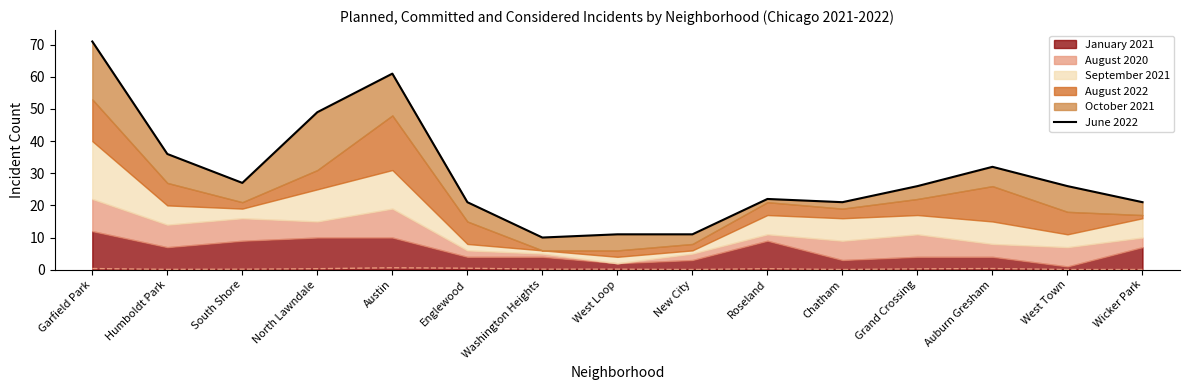

How many data points are above 26?

6